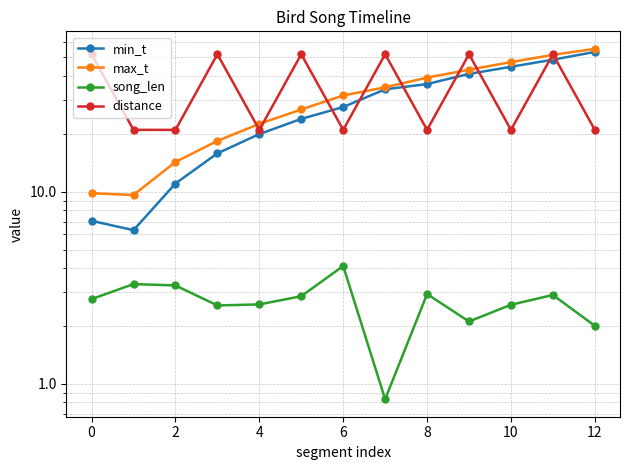

Does the chart have visible grid lines?

Yes